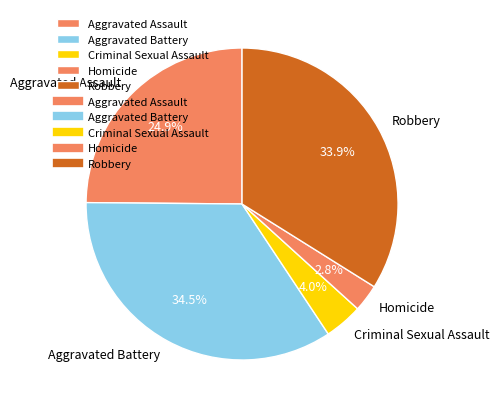

How many segments does this pie chart have?

5